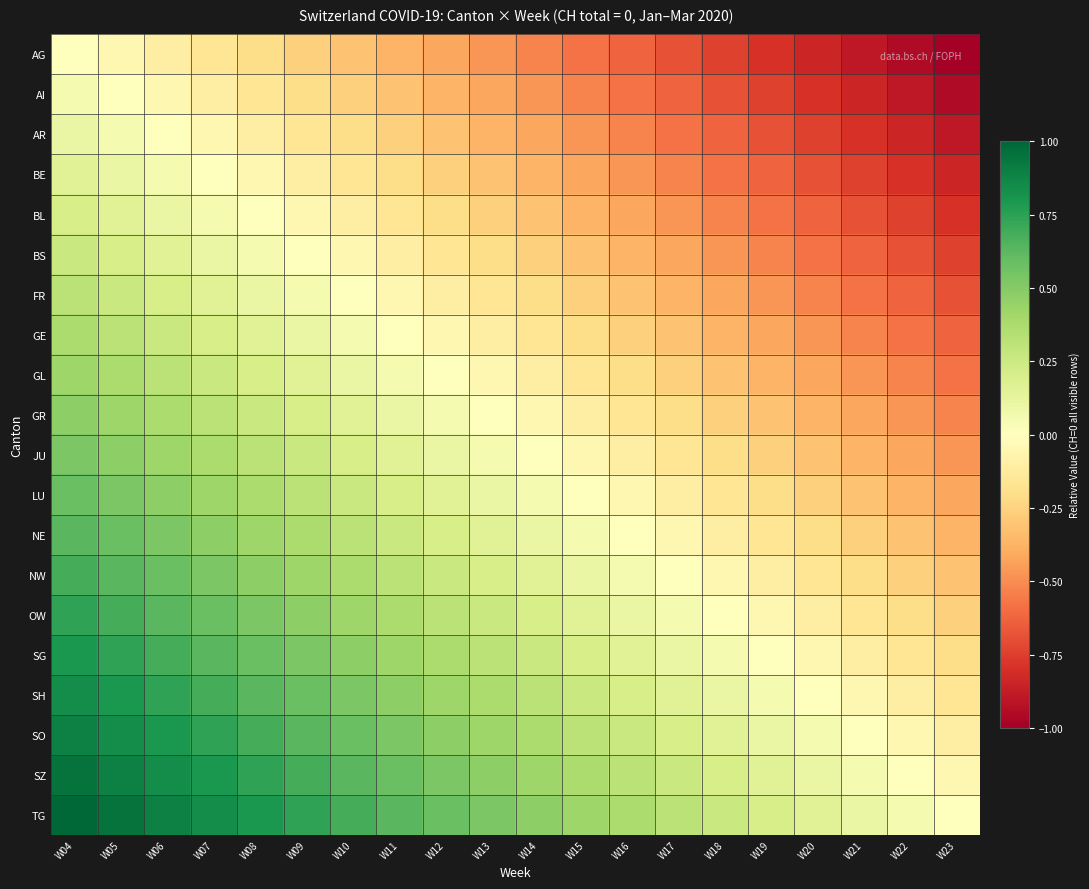

Reading left to right, transcribe all the data shown in this chart.

AG: W04=0.0	W05=-0.1	W06=-0.1	W07=-0.2	W08=-0.2	W09=-0.3	W10=-0.3	W11=-0.4	W12=-0.4	W13=-0.5	W14=-0.5	W15=-0.6	W16=-0.6	W17=-0.7	W18=-0.7	W19=-0.8	W20=-0.8	W21=-0.9	W22=-0.9	W23=-1.0
AI: W04=0.1	W05=0.0	W06=-0.1	W07=-0.1	W08=-0.2	W09=-0.2	W10=-0.3	W11=-0.3	W12=-0.4	W13=-0.4	W14=-0.5	W15=-0.5	W16=-0.6	W17=-0.6	W18=-0.7	W19=-0.7	W20=-0.8	W21=-0.8	W22=-0.9	W23=-0.9
AR: W04=0.1	W05=0.1	W06=0.0	W07=-0.1	W08=-0.1	W09=-0.2	W10=-0.2	W11=-0.3	W12=-0.3	W13=-0.4	W14=-0.4	W15=-0.5	W16=-0.5	W17=-0.6	W18=-0.6	W19=-0.7	W20=-0.7	W21=-0.8	W22=-0.8	W23=-0.9
BE: W04=0.2	W05=0.1	W06=0.1	W07=0.0	W08=-0.1	W09=-0.1	W10=-0.2	W11=-0.2	W12=-0.3	W13=-0.3	W14=-0.4	W15=-0.4	W16=-0.5	W17=-0.5	W18=-0.6	W19=-0.6	W20=-0.7	W21=-0.7	W22=-0.8	W23=-0.8
BL: W04=0.2	W05=0.2	W06=0.1	W07=0.1	W08=0.0	W09=-0.1	W10=-0.1	W11=-0.2	W12=-0.2	W13=-0.3	W14=-0.3	W15=-0.4	W16=-0.4	W17=-0.5	W18=-0.5	W19=-0.6	W20=-0.6	W21=-0.7	W22=-0.7	W23=-0.8
BS: W04=0.3	W05=0.2	W06=0.2	W07=0.1	W08=0.1	W09=0.0	W10=-0.1	W11=-0.1	W12=-0.2	W13=-0.2	W14=-0.3	W15=-0.3	W16=-0.4	W17=-0.4	W18=-0.5	W19=-0.5	W20=-0.6	W21=-0.6	W22=-0.7	W23=-0.7
FR: W04=0.3	W05=0.3	W06=0.2	W07=0.2	W08=0.1	W09=0.1	W10=0.0	W11=-0.1	W12=-0.1	W13=-0.2	W14=-0.2	W15=-0.3	W16=-0.3	W17=-0.4	W18=-0.4	W19=-0.5	W20=-0.5	W21=-0.6	W22=-0.6	W23=-0.7
GE: W04=0.4	W05=0.3	W06=0.3	W07=0.2	W08=0.2	W09=0.1	W10=0.1	W11=0.0	W12=-0.1	W13=-0.1	W14=-0.2	W15=-0.2	W16=-0.3	W17=-0.3	W18=-0.4	W19=-0.4	W20=-0.5	W21=-0.5	W22=-0.6	W23=-0.6
GL: W04=0.4	W05=0.4	W06=0.3	W07=0.3	W08=0.2	W09=0.2	W10=0.1	W11=0.1	W12=0.0	W13=-0.1	W14=-0.1	W15=-0.2	W16=-0.2	W17=-0.3	W18=-0.3	W19=-0.4	W20=-0.4	W21=-0.5	W22=-0.5	W23=-0.6
GR: W04=0.5	W05=0.4	W06=0.4	W07=0.3	W08=0.3	W09=0.2	W10=0.2	W11=0.1	W12=0.1	W13=0.0	W14=-0.1	W15=-0.1	W16=-0.2	W17=-0.2	W18=-0.3	W19=-0.3	W20=-0.4	W21=-0.4	W22=-0.5	W23=-0.5
JU: W04=0.5	W05=0.5	W06=0.4	W07=0.4	W08=0.3	W09=0.3	W10=0.2	W11=0.2	W12=0.1	W13=0.1	W14=0.0	W15=-0.1	W16=-0.1	W17=-0.2	W18=-0.2	W19=-0.3	W20=-0.3	W21=-0.4	W22=-0.4	W23=-0.5
LU: W04=0.6	W05=0.5	W06=0.5	W07=0.4	W08=0.4	W09=0.3	W10=0.3	W11=0.2	W12=0.2	W13=0.1	W14=0.1	W15=0.0	W16=-0.1	W17=-0.1	W18=-0.2	W19=-0.2	W20=-0.3	W21=-0.3	W22=-0.4	W23=-0.4
NE: W04=0.6	W05=0.6	W06=0.5	W07=0.5	W08=0.4	W09=0.4	W10=0.3	W11=0.3	W12=0.2	W13=0.2	W14=0.1	W15=0.1	W16=0.0	W17=-0.1	W18=-0.1	W19=-0.2	W20=-0.2	W21=-0.3	W22=-0.3	W23=-0.4
NW: W04=0.7	W05=0.6	W06=0.6	W07=0.5	W08=0.5	W09=0.4	W10=0.4	W11=0.3	W12=0.3	W13=0.2	W14=0.2	W15=0.1	W16=0.1	W17=0.0	W18=-0.1	W19=-0.1	W20=-0.2	W21=-0.2	W22=-0.3	W23=-0.3
OW: W04=0.7	W05=0.7	W06=0.6	W07=0.6	W08=0.5	W09=0.5	W10=0.4	W11=0.4	W12=0.3	W13=0.3	W14=0.2	W15=0.2	W16=0.1	W17=0.1	W18=0.0	W19=-0.1	W20=-0.1	W21=-0.2	W22=-0.2	W23=-0.3
SG: W04=0.8	W05=0.7	W06=0.7	W07=0.6	W08=0.6	W09=0.5	W10=0.5	W11=0.4	W12=0.4	W13=0.3	W14=0.3	W15=0.2	W16=0.2	W17=0.1	W18=0.1	W19=0.0	W20=-0.1	W21=-0.1	W22=-0.2	W23=-0.2
SH: W04=0.8	W05=0.8	W06=0.7	W07=0.7	W08=0.6	W09=0.6	W10=0.5	W11=0.5	W12=0.4	W13=0.4	W14=0.3	W15=0.3	W16=0.2	W17=0.2	W18=0.1	W19=0.1	W20=0.0	W21=-0.1	W22=-0.1	W23=-0.2
SO: W04=0.9	W05=0.8	W06=0.8	W07=0.7	W08=0.7	W09=0.6	W10=0.6	W11=0.5	W12=0.5	W13=0.4	W14=0.4	W15=0.3	W16=0.3	W17=0.2	W18=0.2	W19=0.1	W20=0.1	W21=0.0	W22=-0.1	W23=-0.1
SZ: W04=0.9	W05=0.9	W06=0.8	W07=0.8	W08=0.7	W09=0.7	W10=0.6	W11=0.6	W12=0.5	W13=0.5	W14=0.4	W15=0.4	W16=0.3	W17=0.3	W18=0.2	W19=0.2	W20=0.1	W21=0.1	W22=0.0	W23=-0.1
TG: W04=1.0	W05=0.9	W06=0.9	W07=0.8	W08=0.8	W09=0.7	W10=0.7	W11=0.6	W12=0.6	W13=0.5	W14=0.5	W15=0.4	W16=0.4	W17=0.3	W18=0.3	W19=0.2	W20=0.2	W21=0.1	W22=0.1	W23=0.0